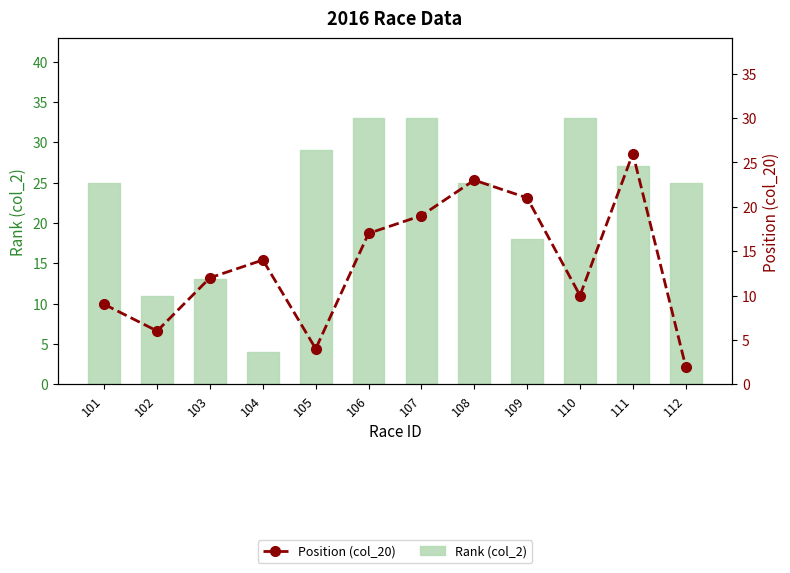

How many data points in Position (col_20) are less than 14?

6